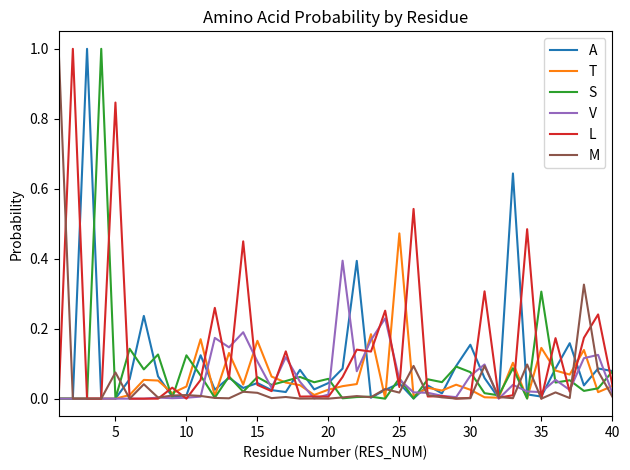

What is the greatest value displayed?

1.0